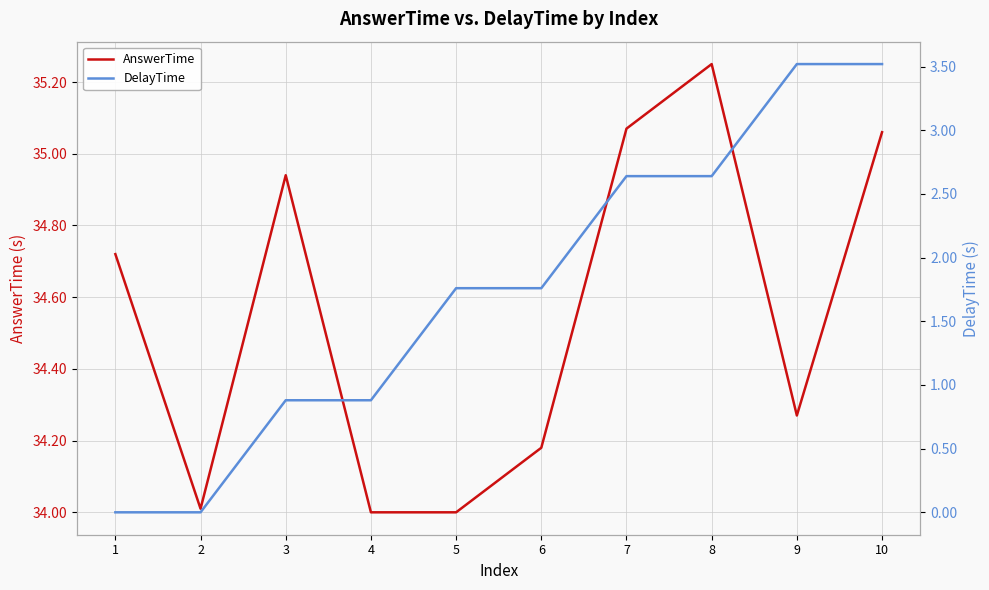

What are all the series names shown in the legend?

AnswerTime, DelayTime